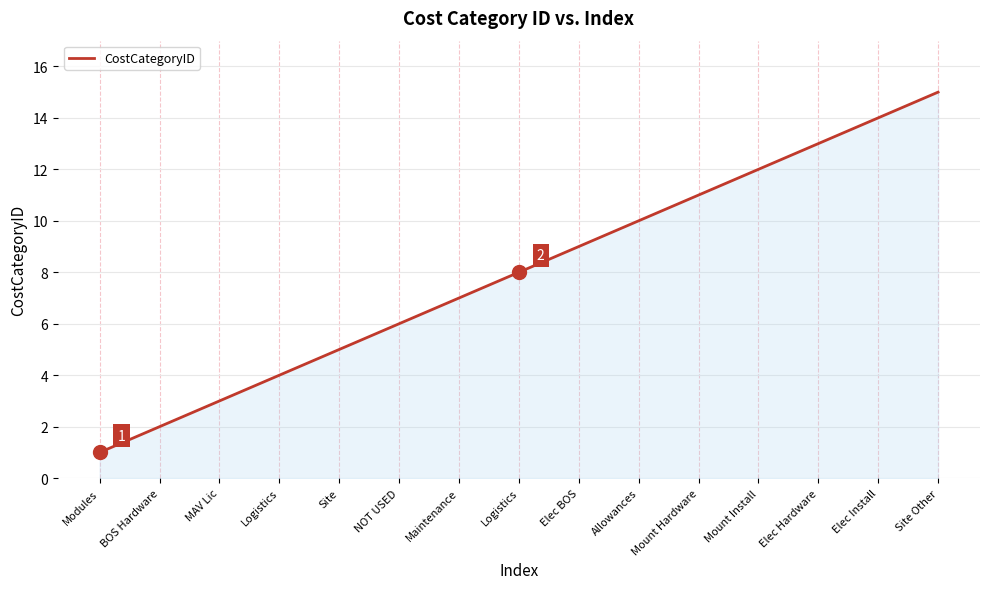

The value at Site Other is 15. True or false?

True